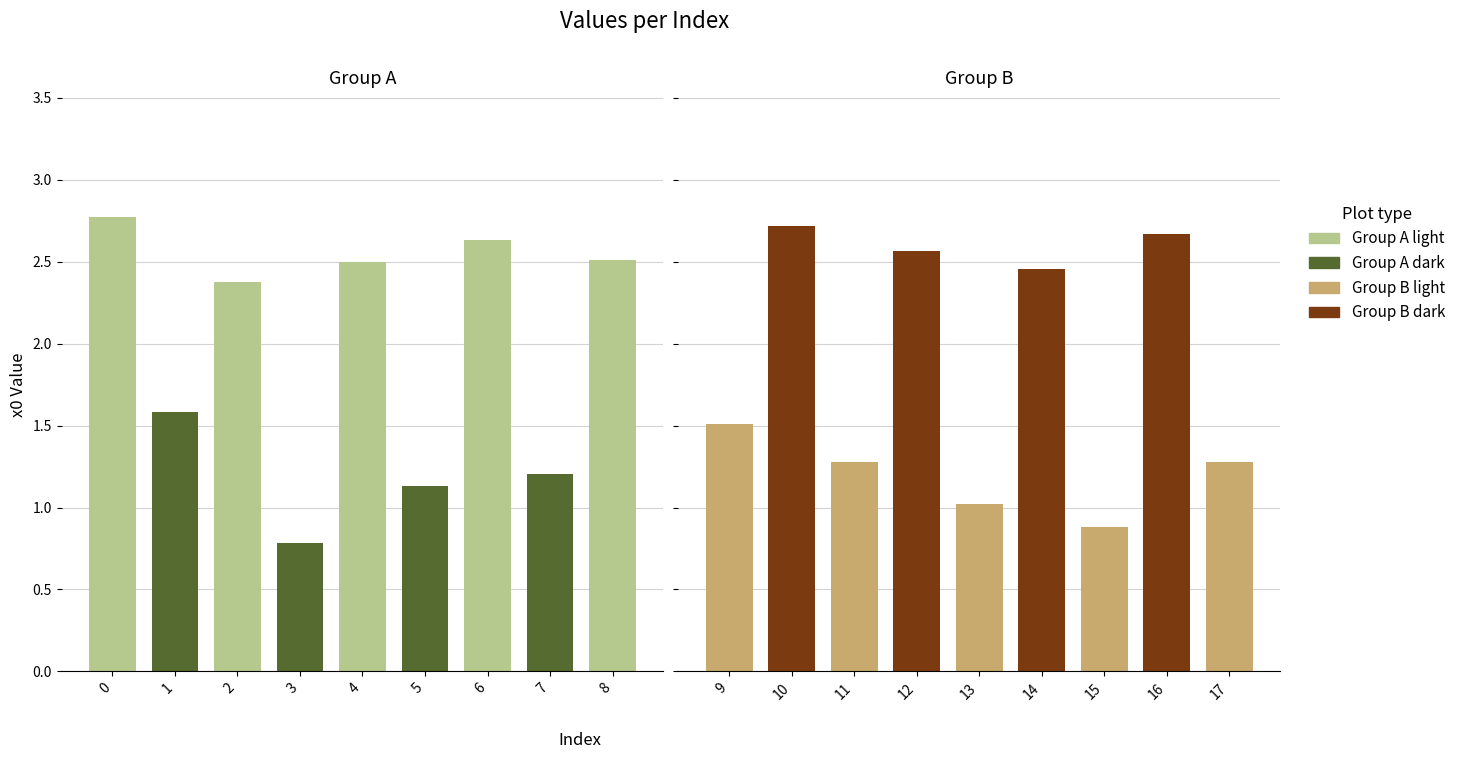

How many data points are less than 2?

9